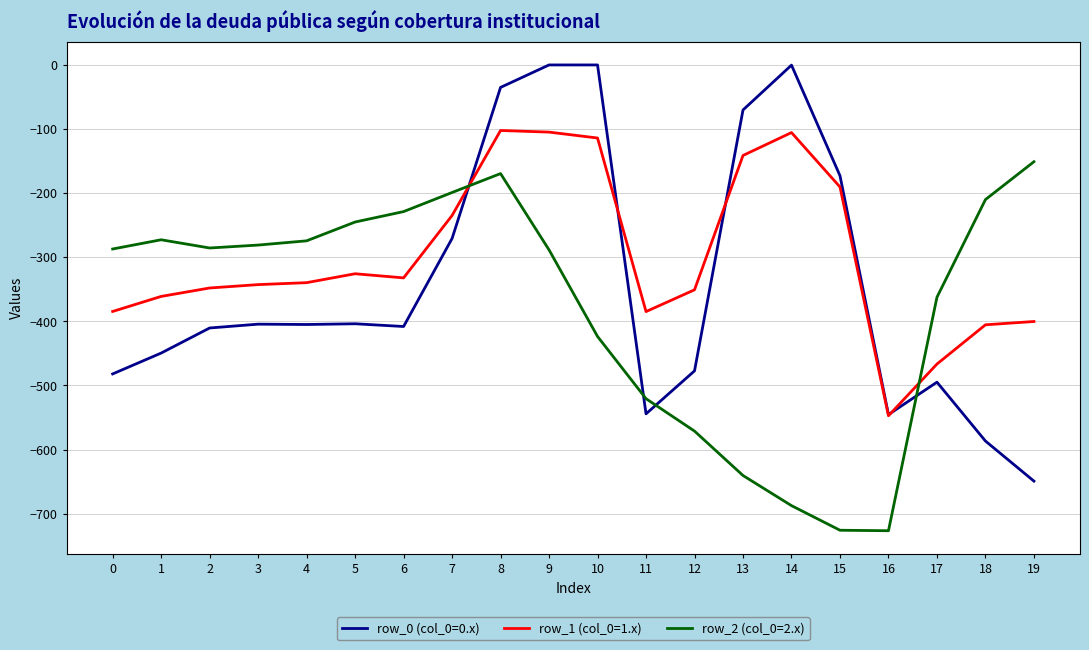

At which label is row_0 (col_0=0.x) closest to -324?

7